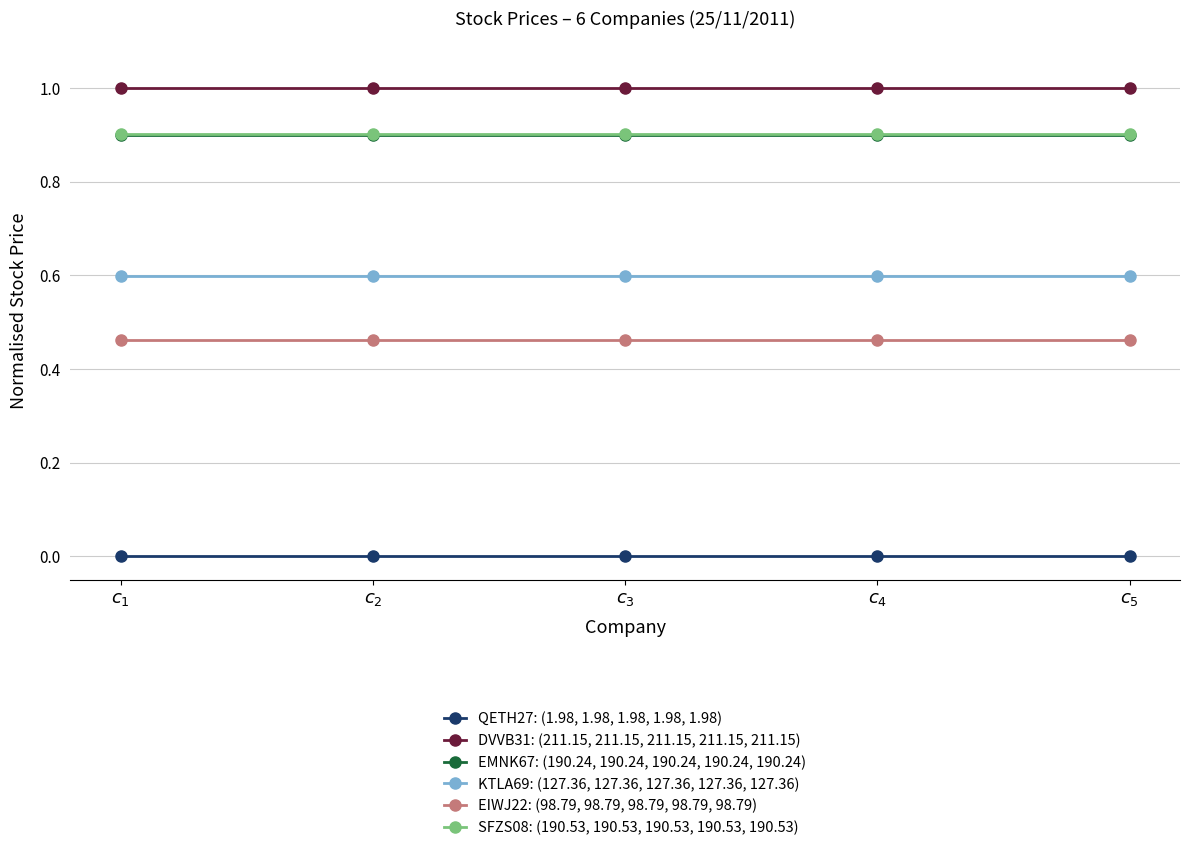

The EMNK67: (190.24, 190.24, 190.24, 190.24, 190.24) series shows 0.5 at $c_{4}$. True or false?

False